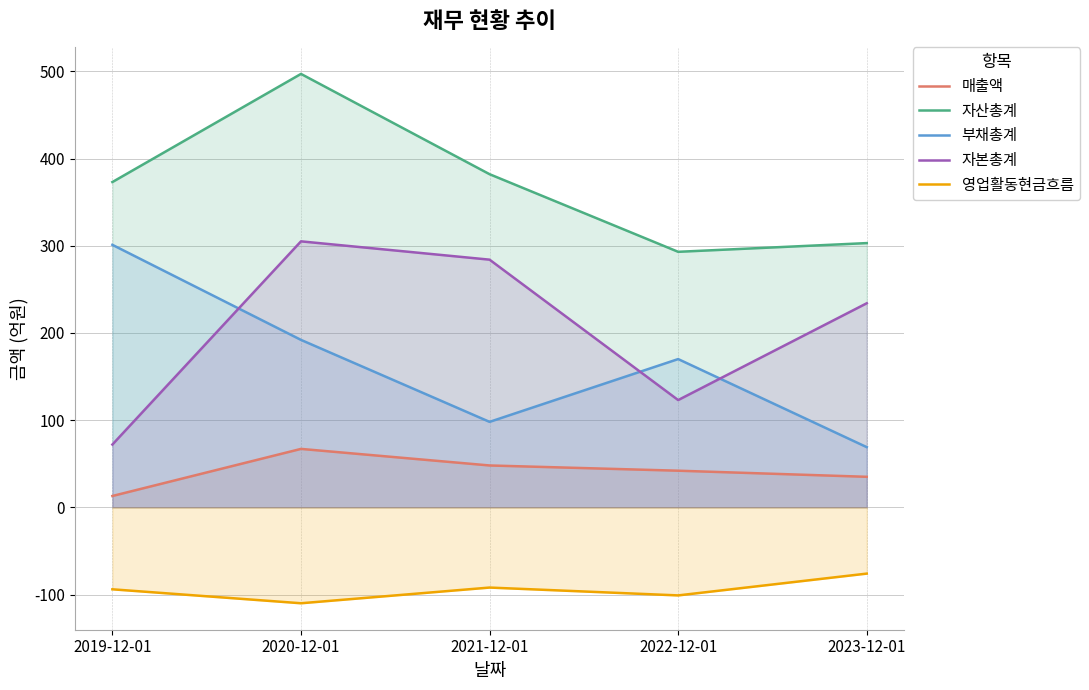

At which category does the chart reach its peak across all series?

2020-12-01